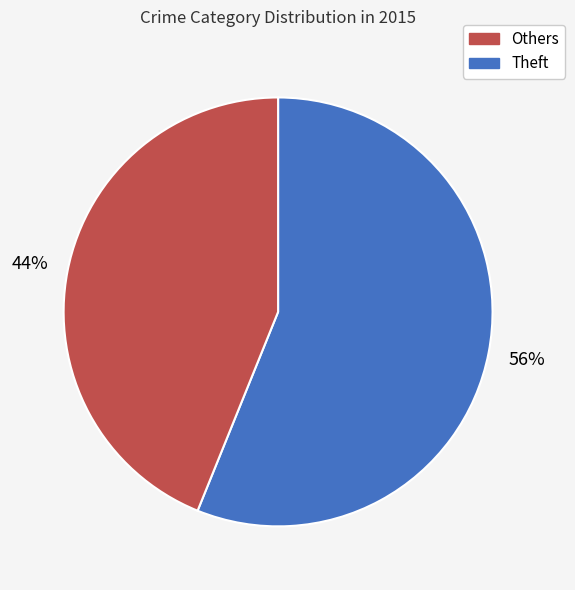

True or false: Others accounts for 45% of the total.

False